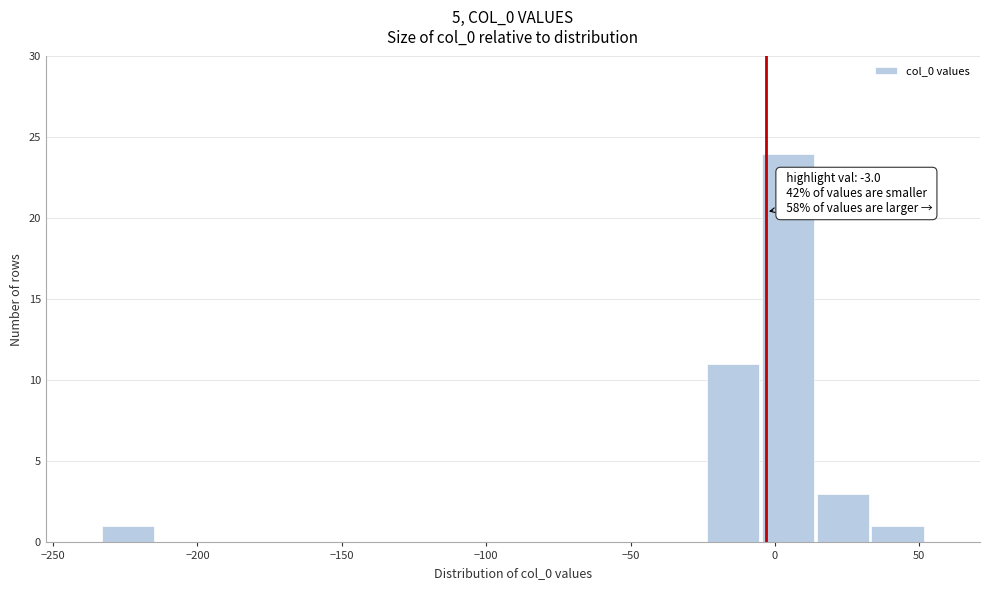

Read against the x-axis, roughly where is the centre of the tallest bar?

5